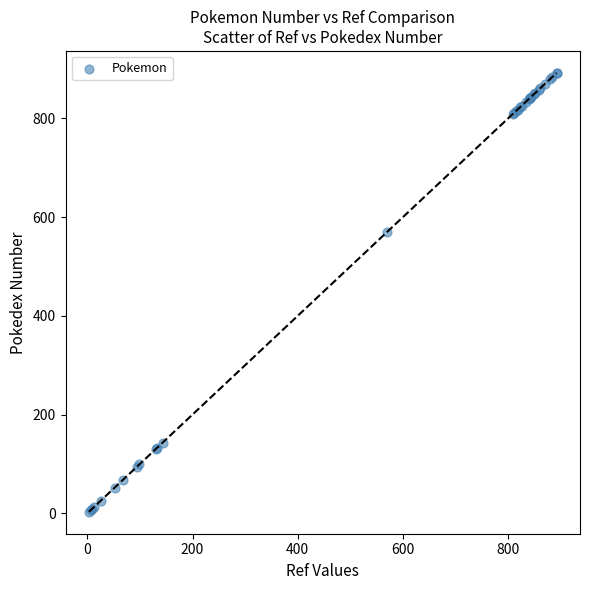

What Y value in the scatter plot is closest to 447?

569